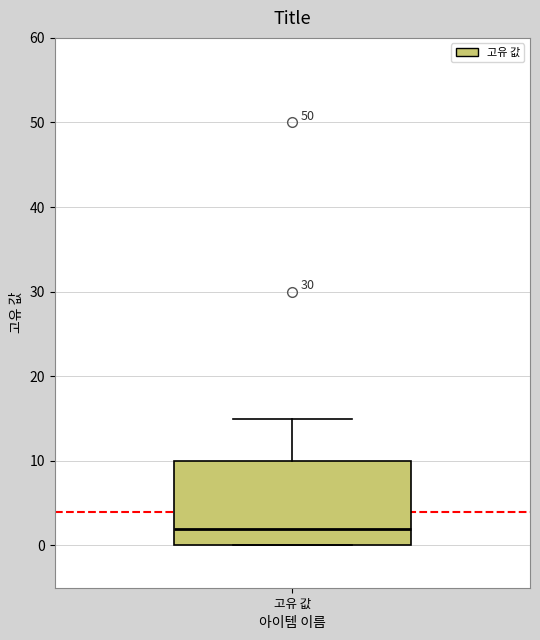

Read this box plot against the y-axis: the position of the median line, the range covered by the box, and the ends of both whiskers. The values are not printed on the chart, so give them approximately, as read against the axis.

median 2, box 0 to 10, whiskers 0 to 15